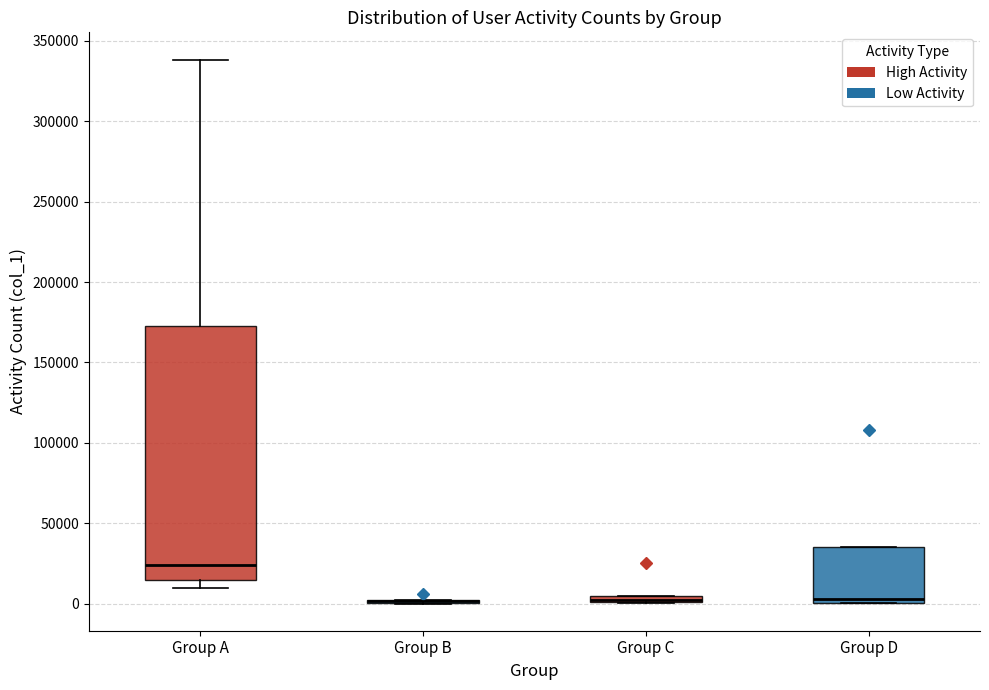

Comparing the boxes themselves (not the whiskers), which one is the tallest?

Group A